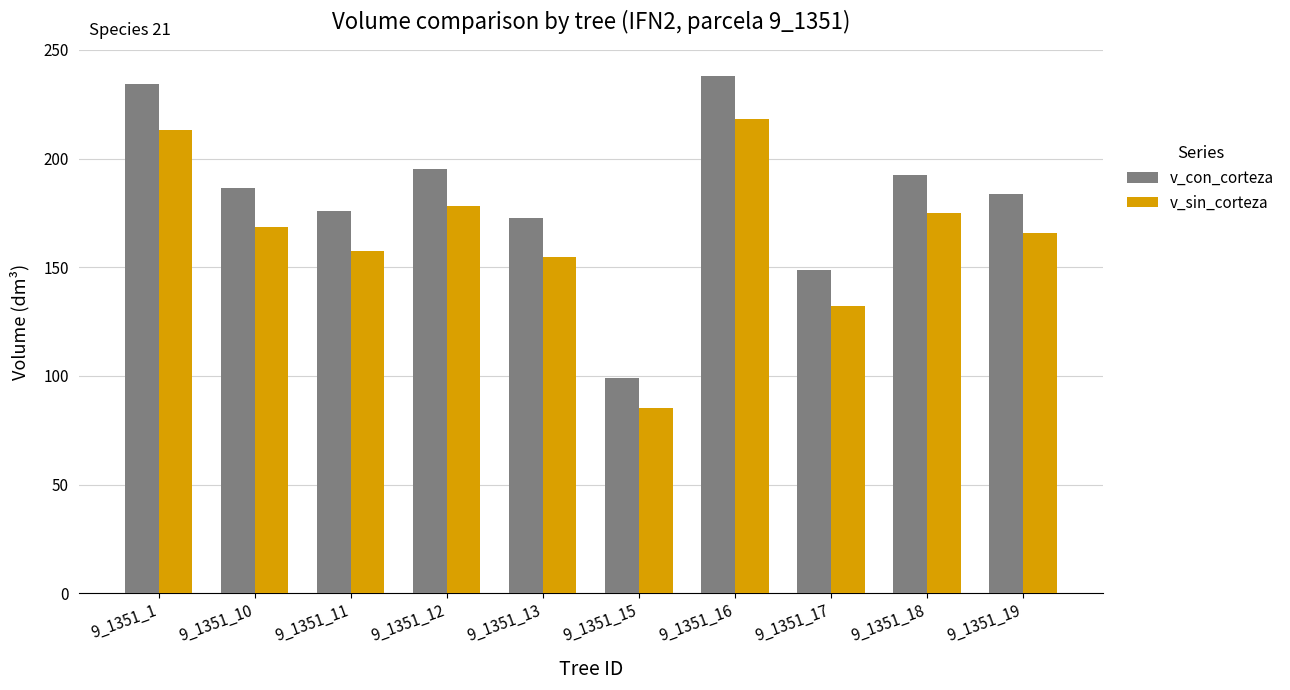

What is the value of the v_con_corteza bar at the 4th from the left?

195.3